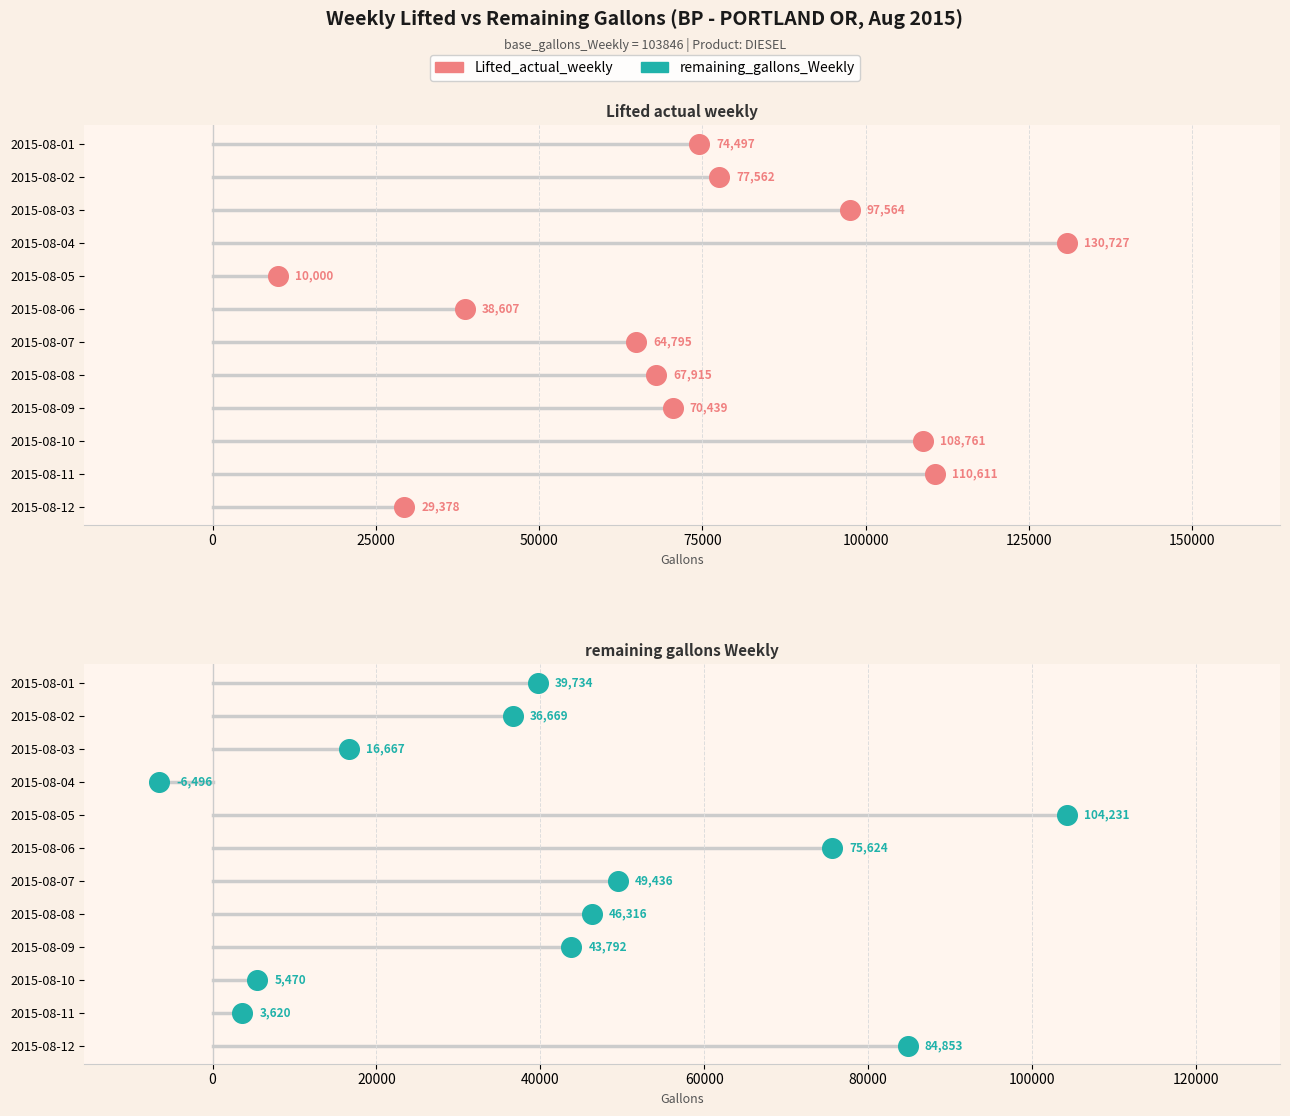

Which series has the largest total across all categories?

Lifted_actual_weekly